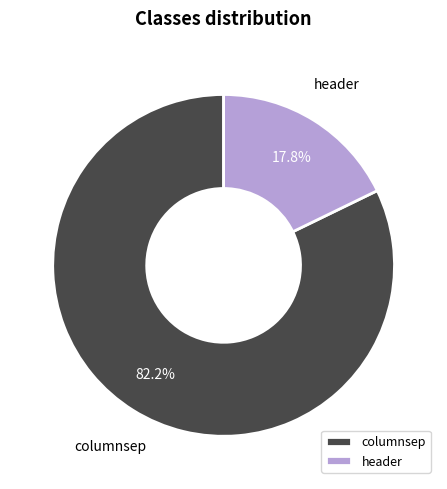

Is there a majority slice in this chart?

Yes